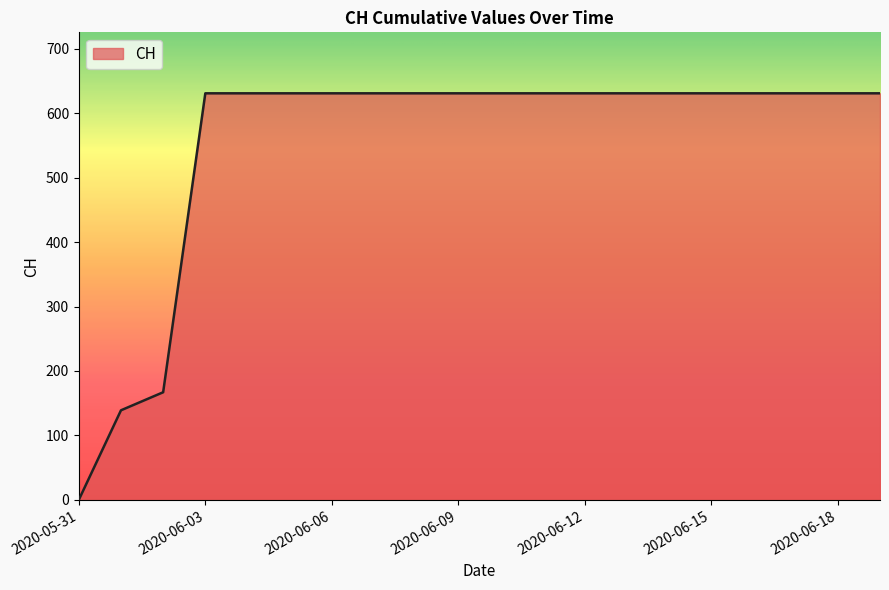

What is the greatest value displayed?

631